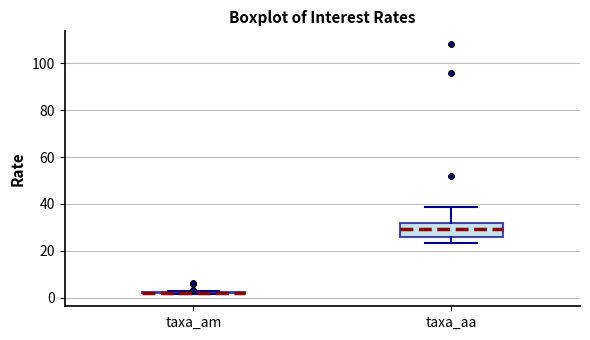

Reading left to right, transcribe this box plot: for each box, give where its median line is, the range the box spans, and where its two whiskers end, as read against the y-axis. The values are not printed on the chart, so give them approximately, as read against the axis.

taxa_am: box collapsed to a line at 2, whiskers 2 to 2
taxa_aa: median 30, box 26 to 32, whiskers 24 to 38